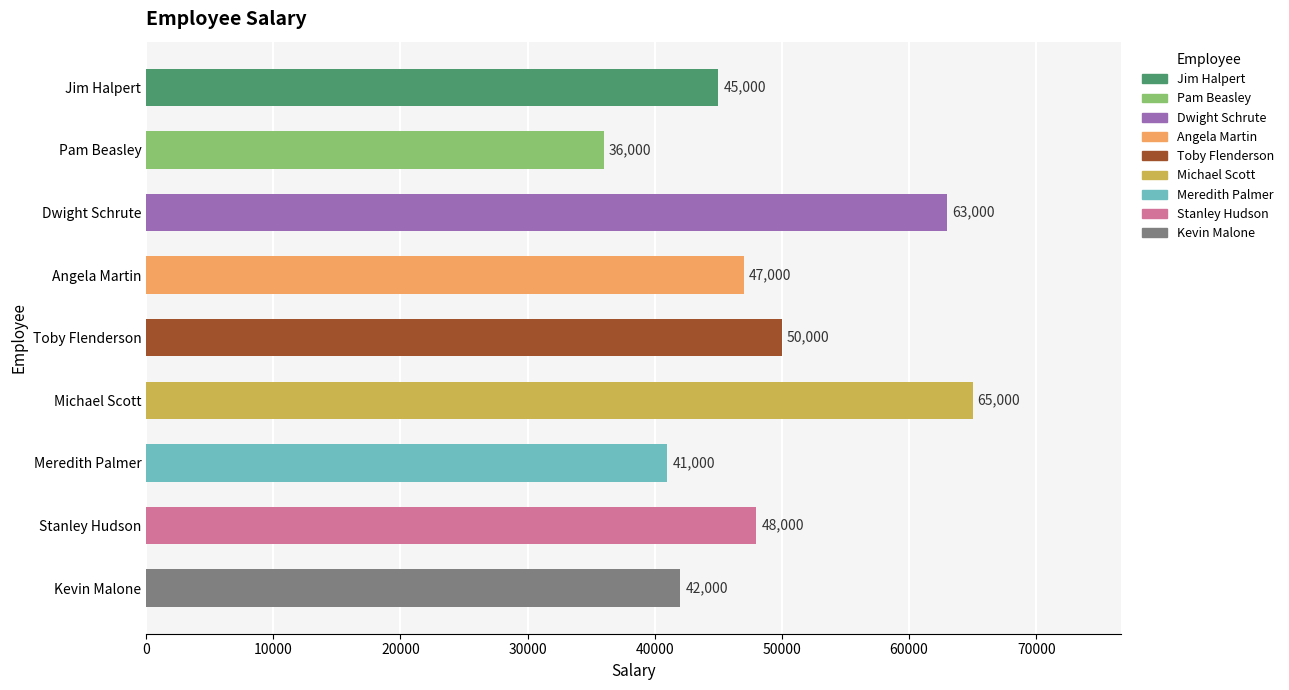

Are the bars grouped side by side (vs. stacked)?

No